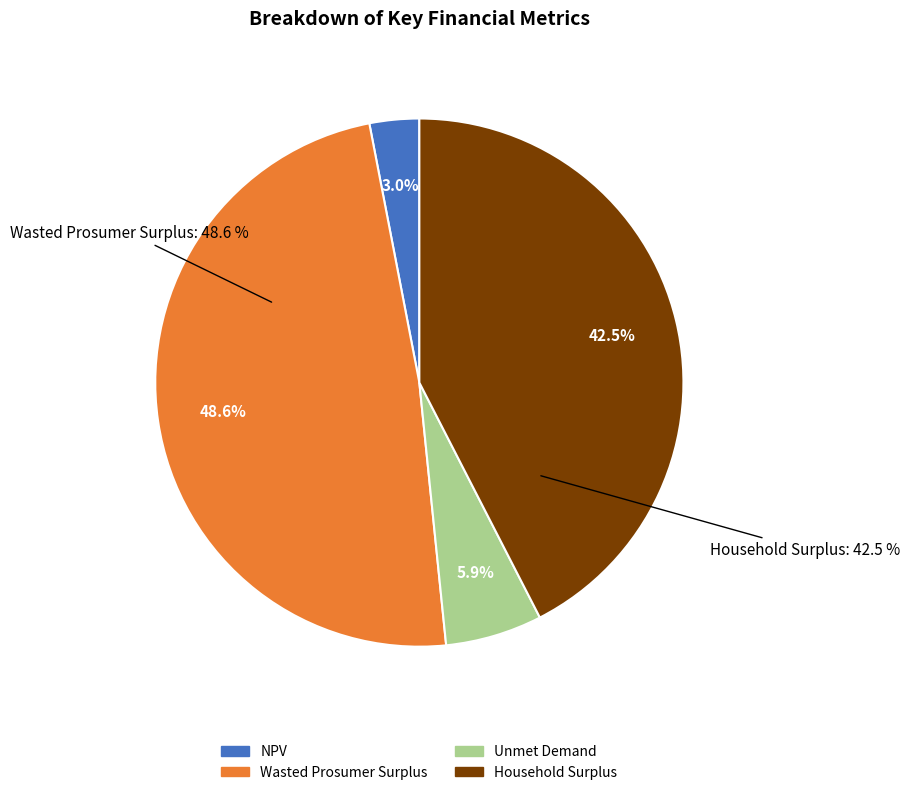

What is the ratio of the value at Wasted Prosumer Surplus to the value at Unmet Demand?

8.2